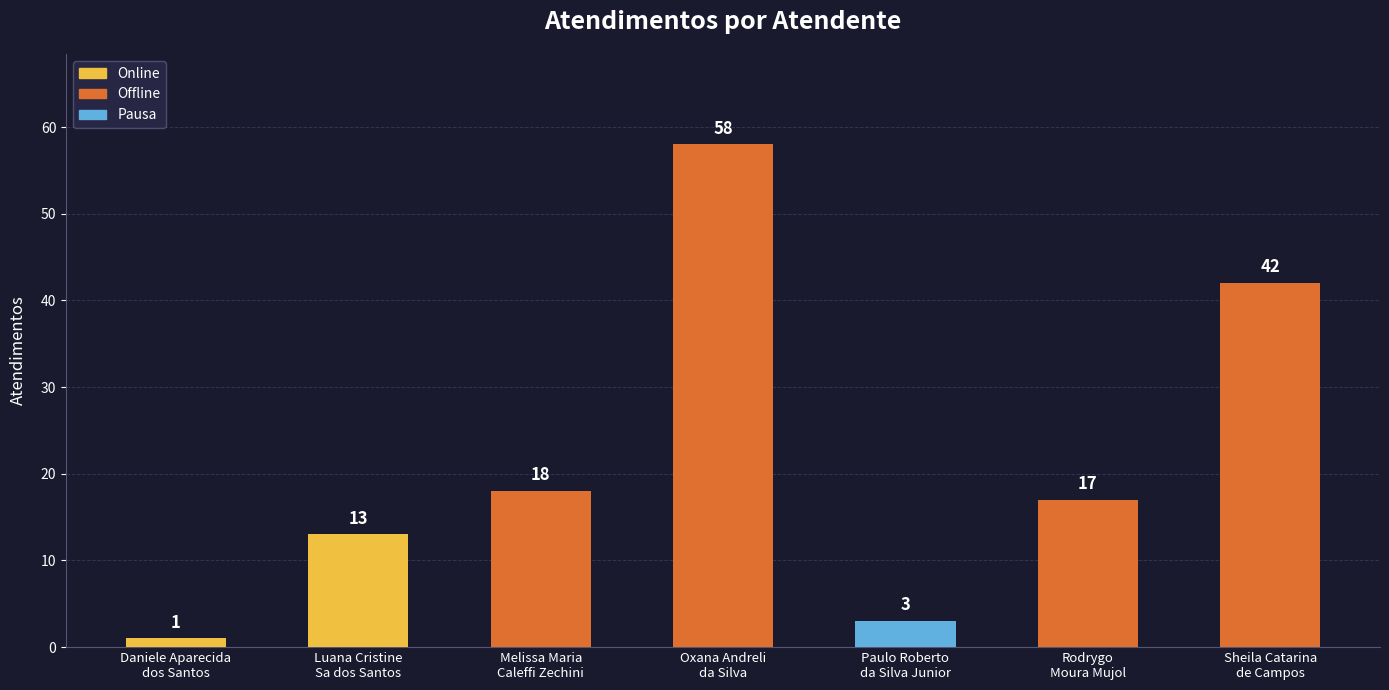

Approximately how many times larger is the value at Oxana Andreli
da Silva compared to Rodrygo
Moura Mujol?

3.4